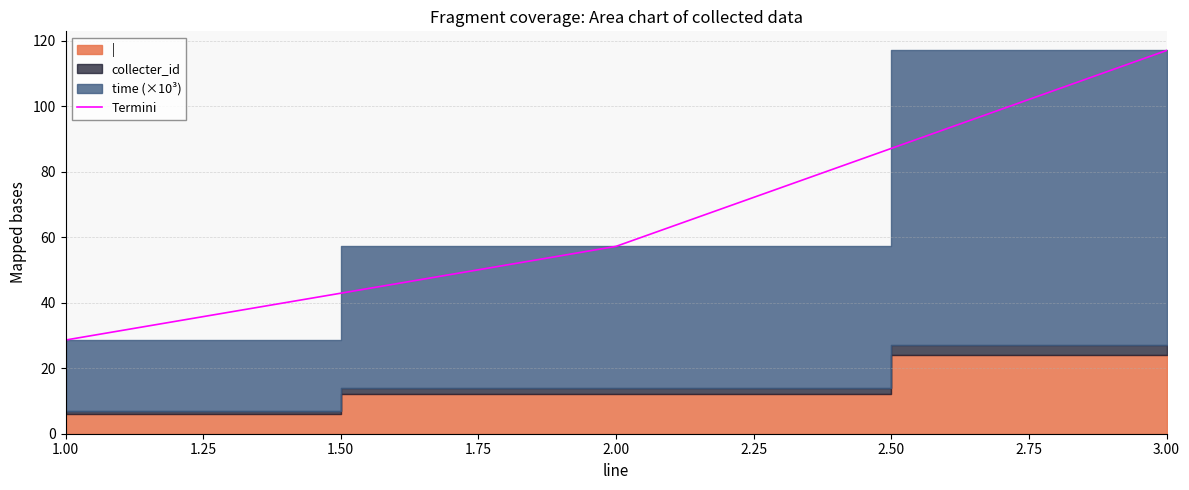

Which category has the highest value in the Termini series?

3.00